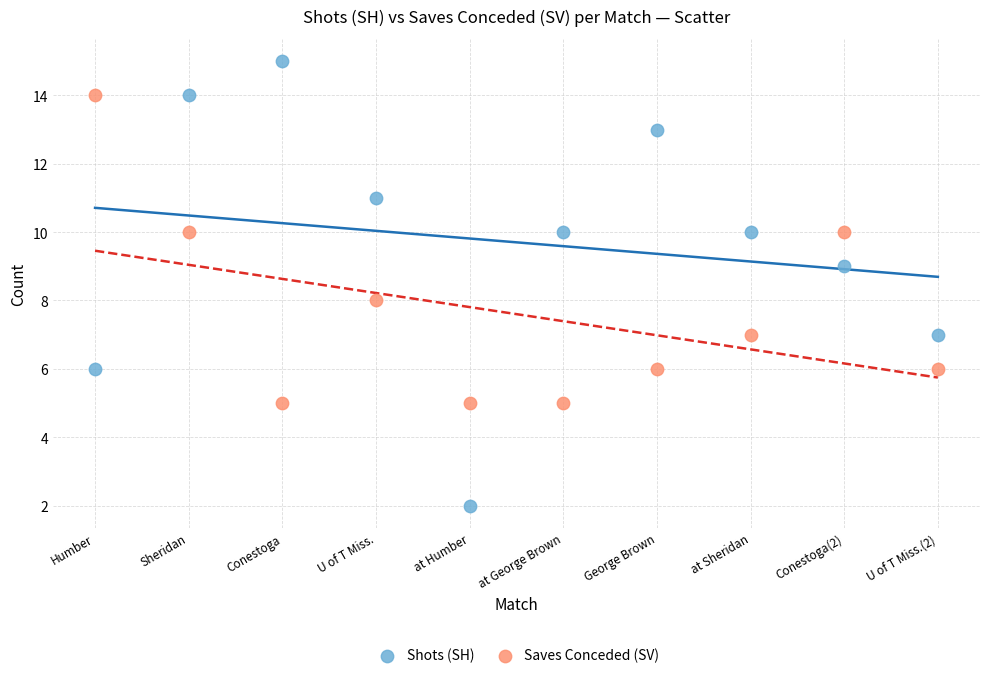

Which series reaches the minimum Y coordinate?

Shots (SH)